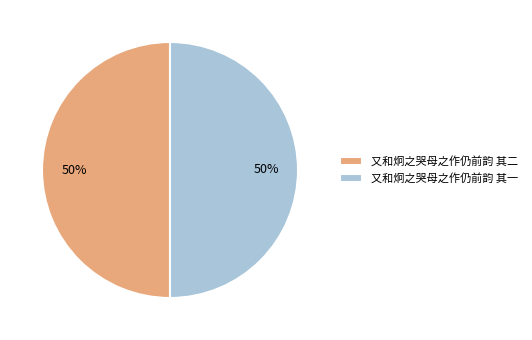

How many slices are in this pie chart?

2